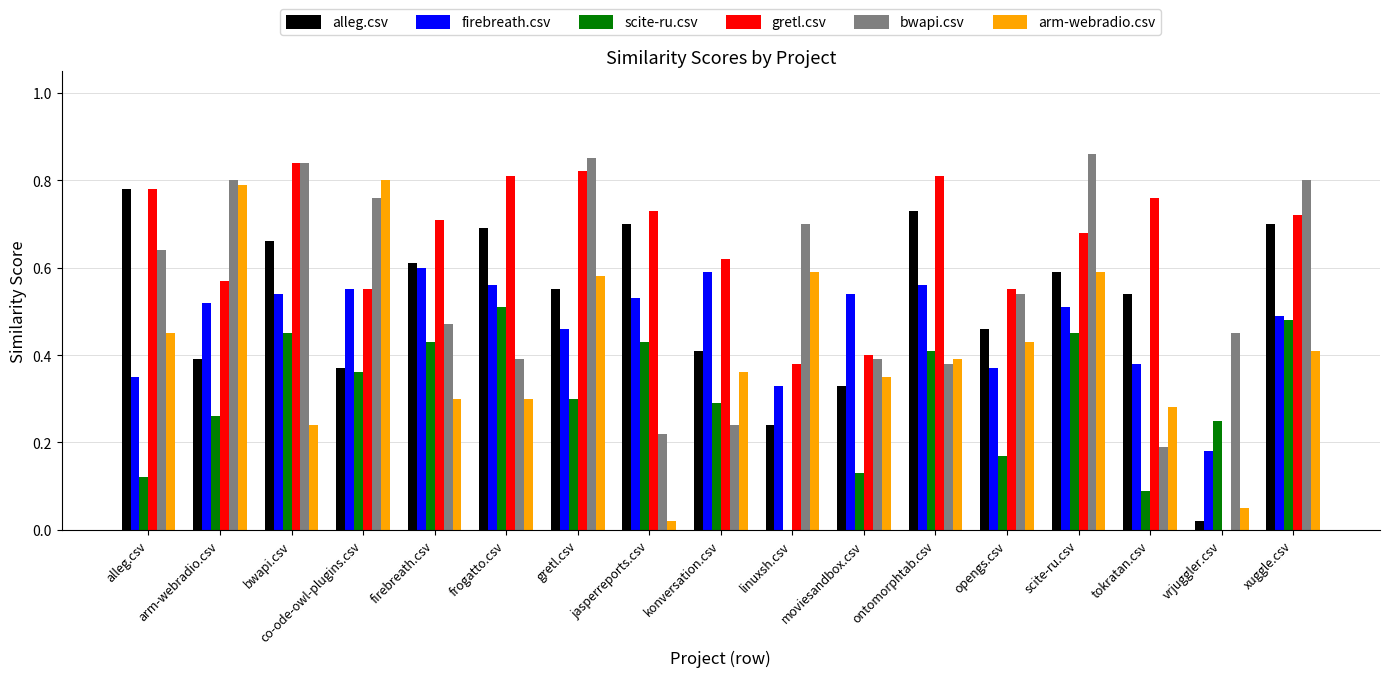

Which series changed the most between gretl.csv and opengs.csv?

bwapi.csv